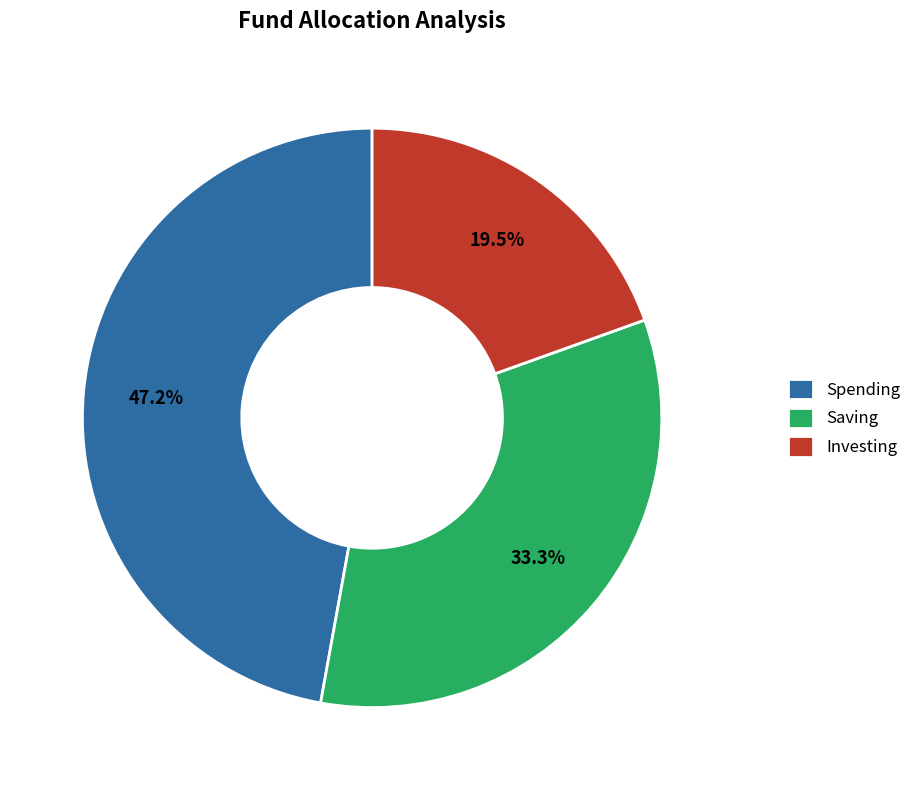

Rank the categories by value from highest to lowest.

Spending, Saving, Investing